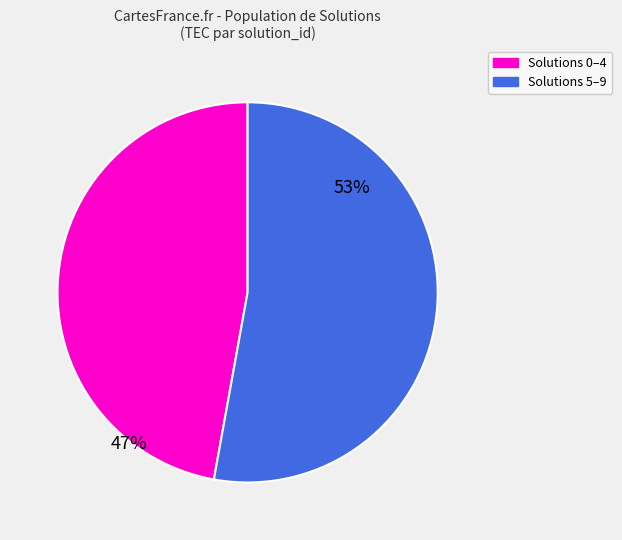

Does any single category account for the majority?

Yes